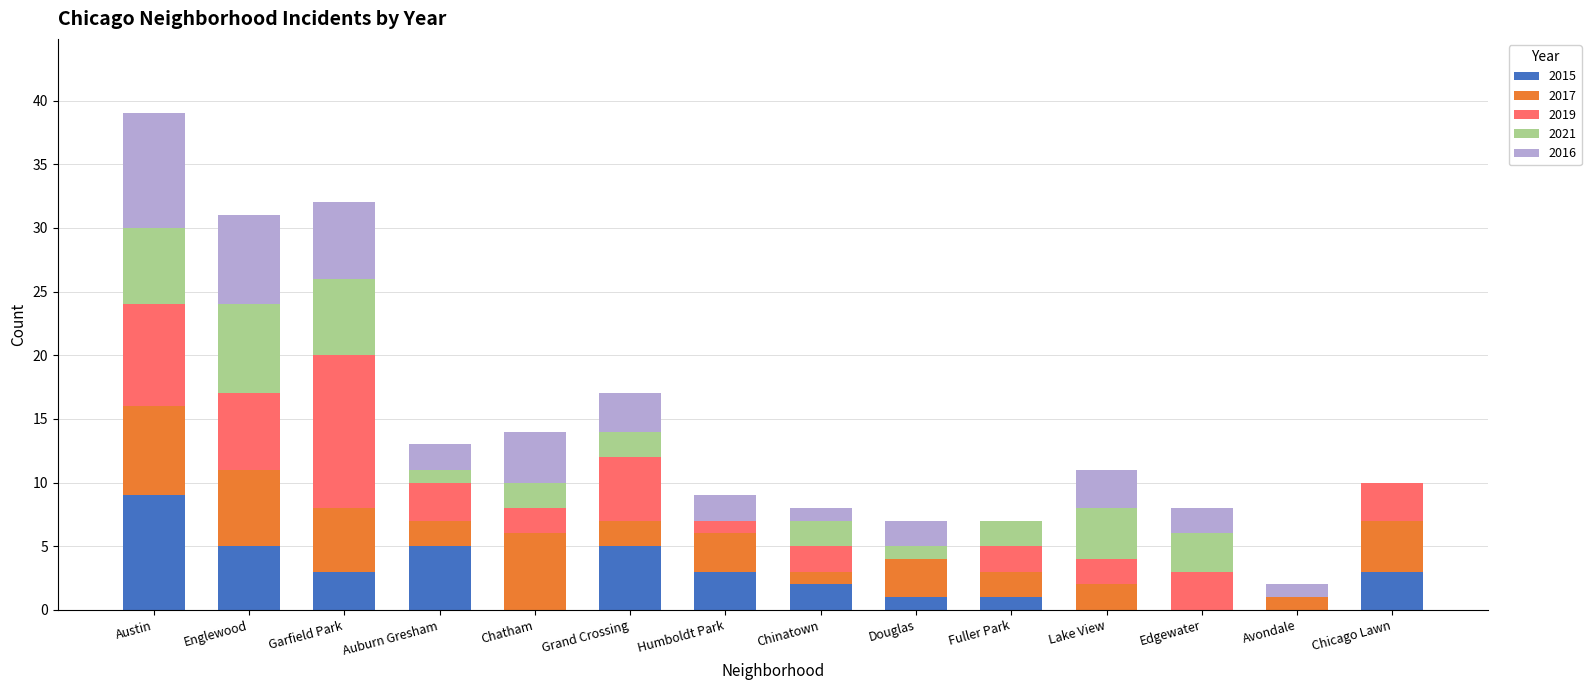

What is the sum of the 2015 values at Edgewater and Humboldt Park?

3